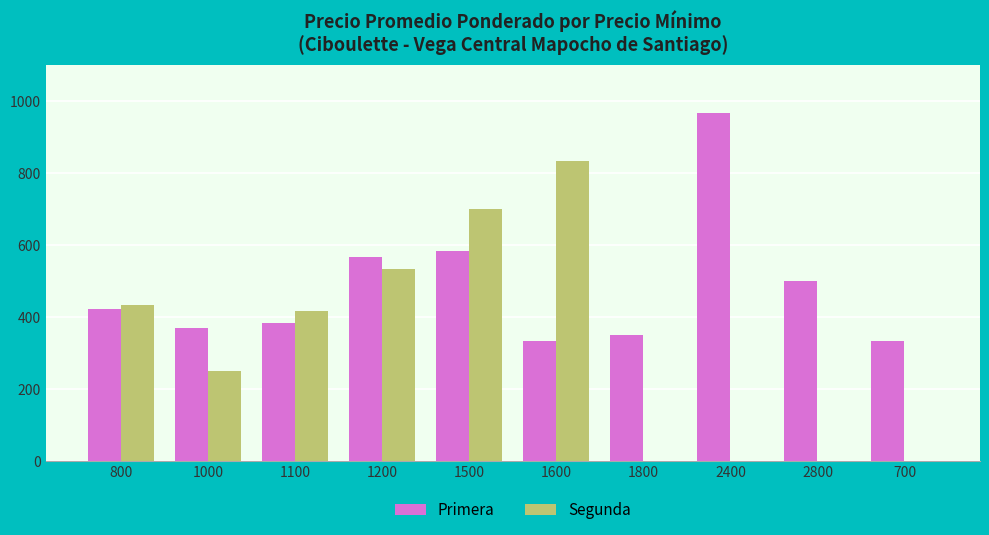

The Primera series shows 567 at 1200. True or false?

True